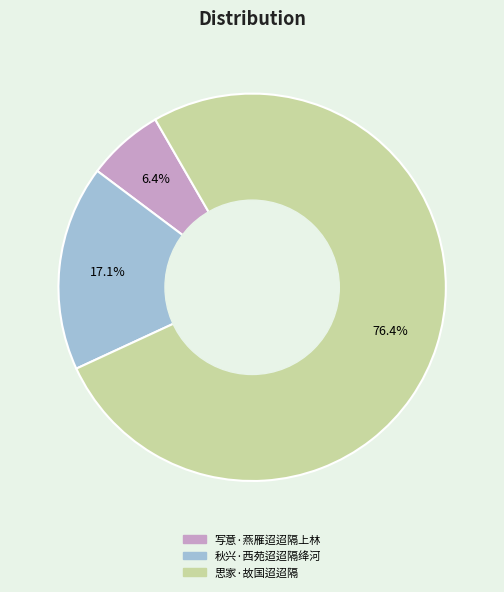

Which category accounts for the majority?

思家·故国迢迢隔